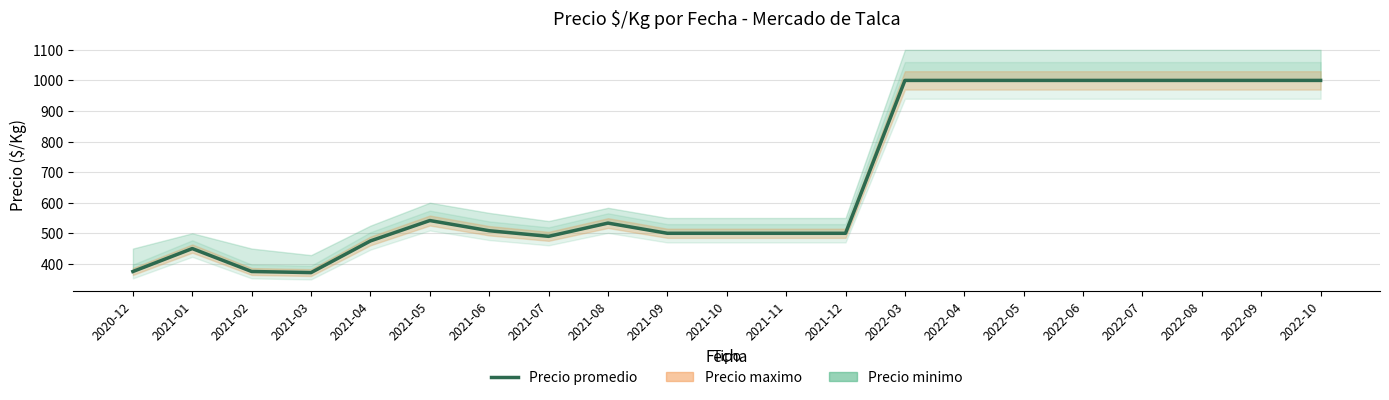

Where is the data nearest to the value 685?

2021-05